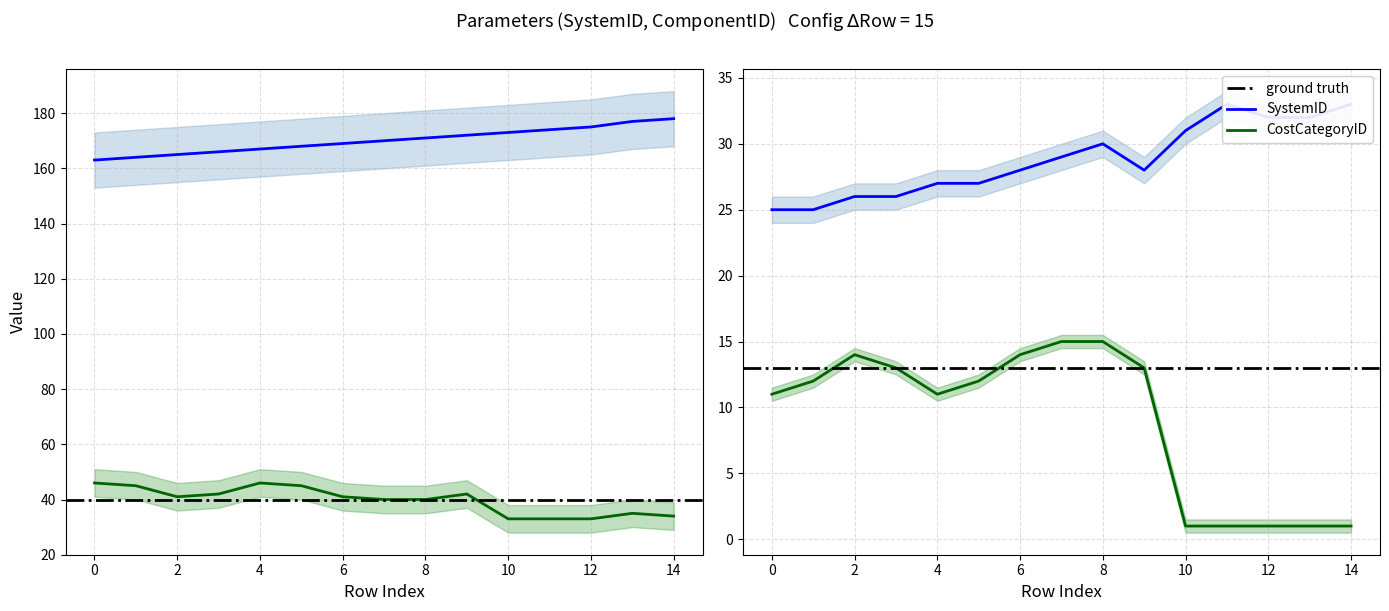

Which series changed the most between 4 and 11?

ComponentID